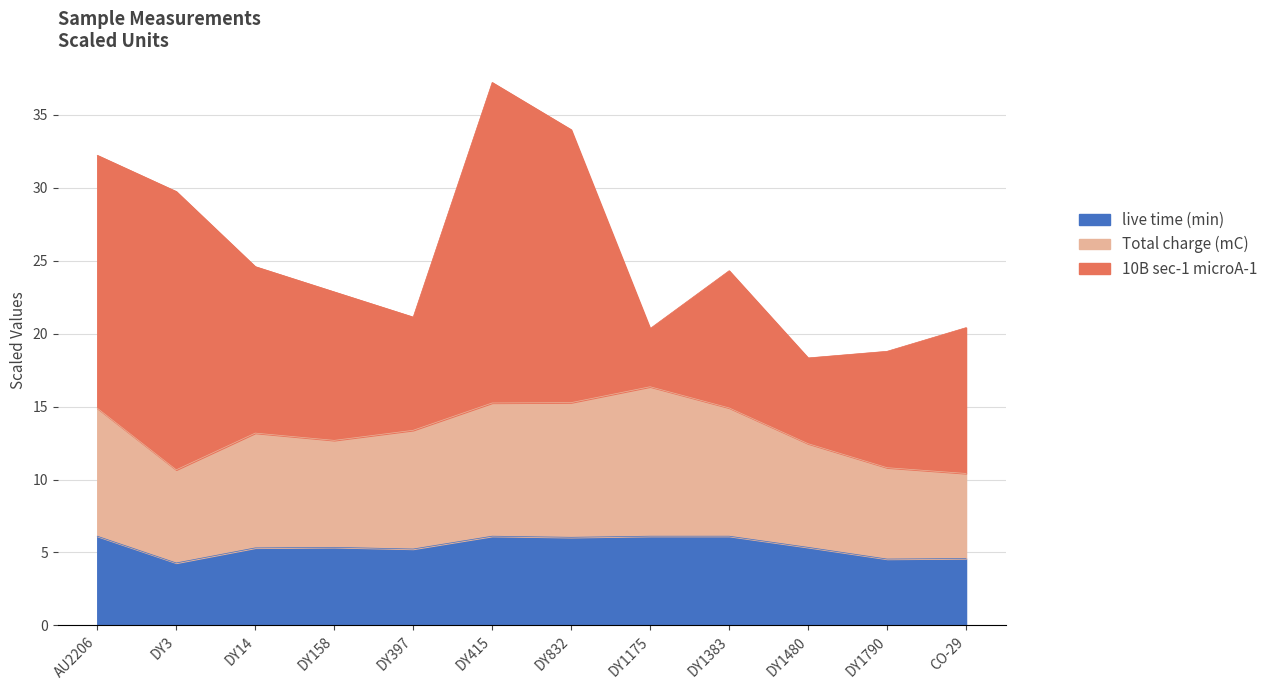

What are all the series names shown in the legend?

live time (min), Total charge (mC), 10B sec-1 microA-1